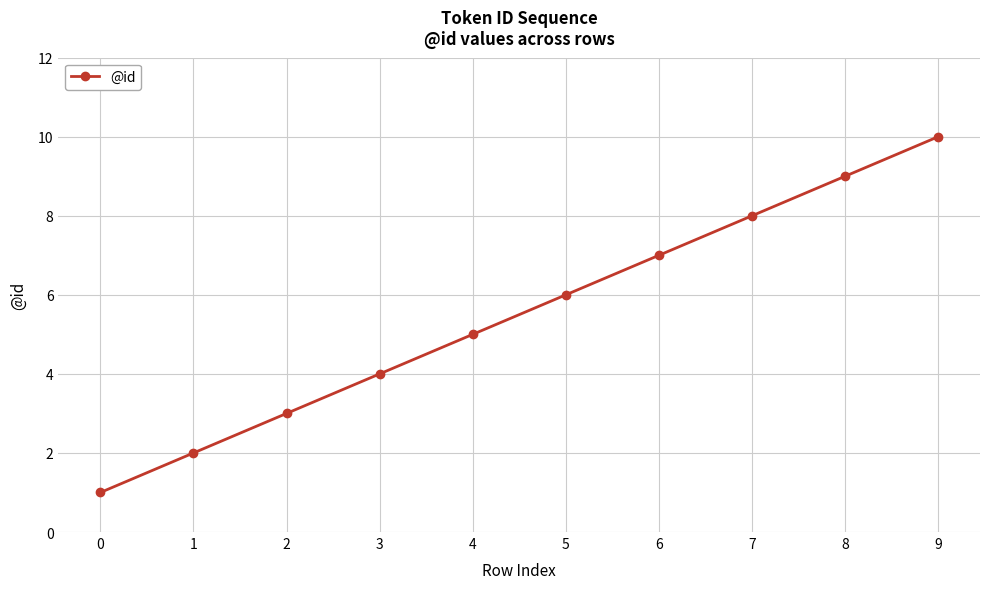

What is the difference between the values at 3 and 4?

1